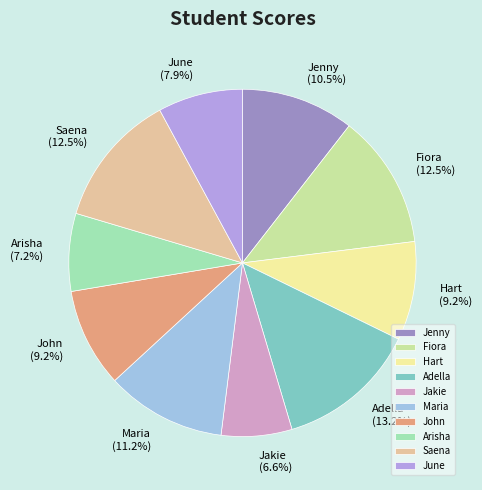

Does Adella account for over 50% of the chart?

No